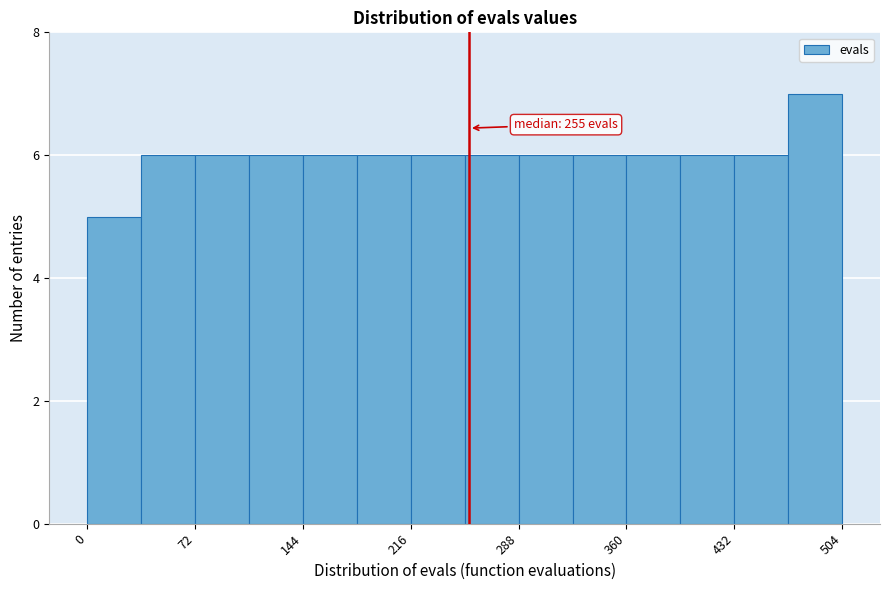

Around what value on the x-axis is the tallest bar? Give the approximate position of its centre, as read against the axis.

490